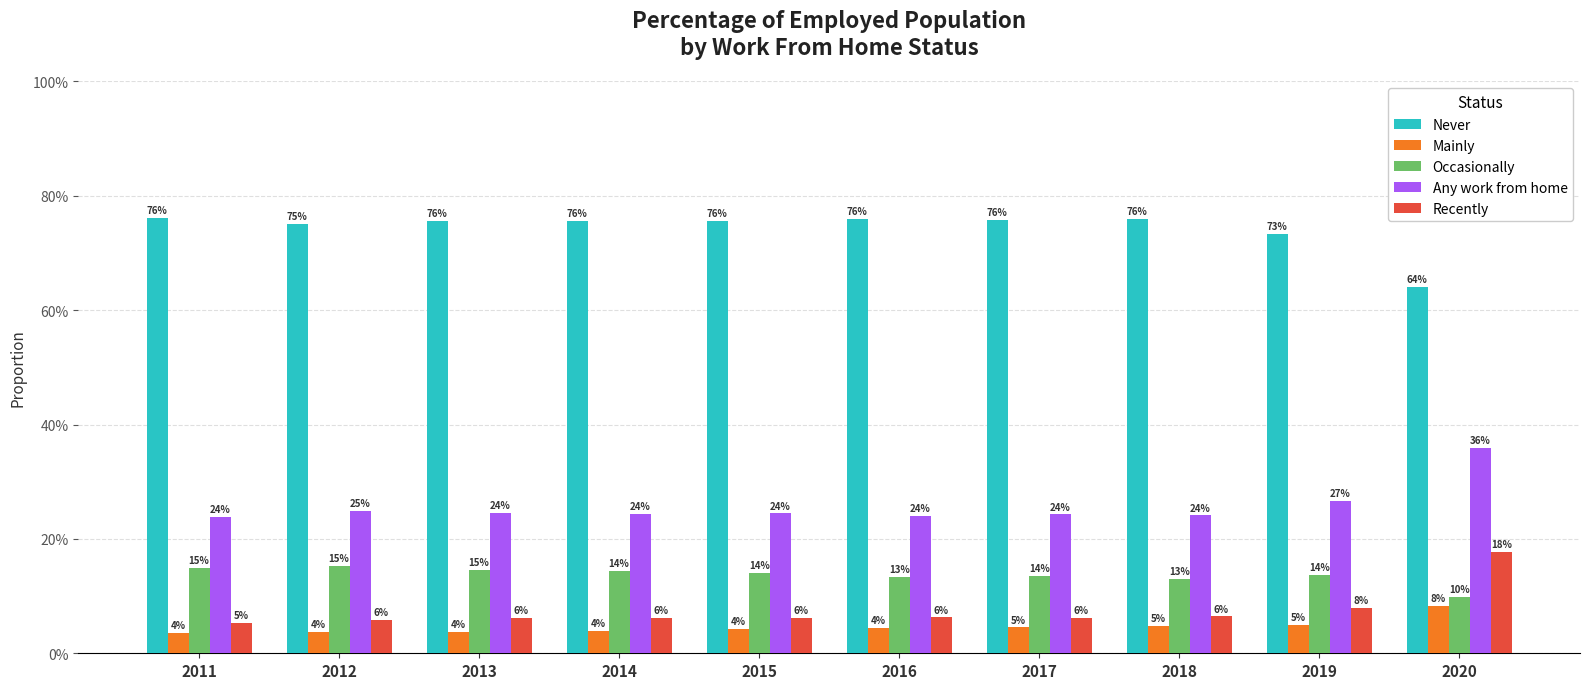

Reading left to right, extract all data points from this chart.

Never: 0.8	0.8	0.8	0.8	0.8	0.8	0.8	0.8	0.7	0.6
Mainly: 0.0	0.0	0.0	0.0	0.0	0.0	0.0	0.0	0.0	0.1
Occasionally: 0.1	0.2	0.1	0.1	0.1	0.1	0.1	0.1	0.1	0.1
Any work from home: 0.2	0.2	0.2	0.2	0.2	0.2	0.2	0.2	0.3	0.4
Recently: 0.1	0.1	0.1	0.1	0.1	0.1	0.1	0.1	0.1	0.2